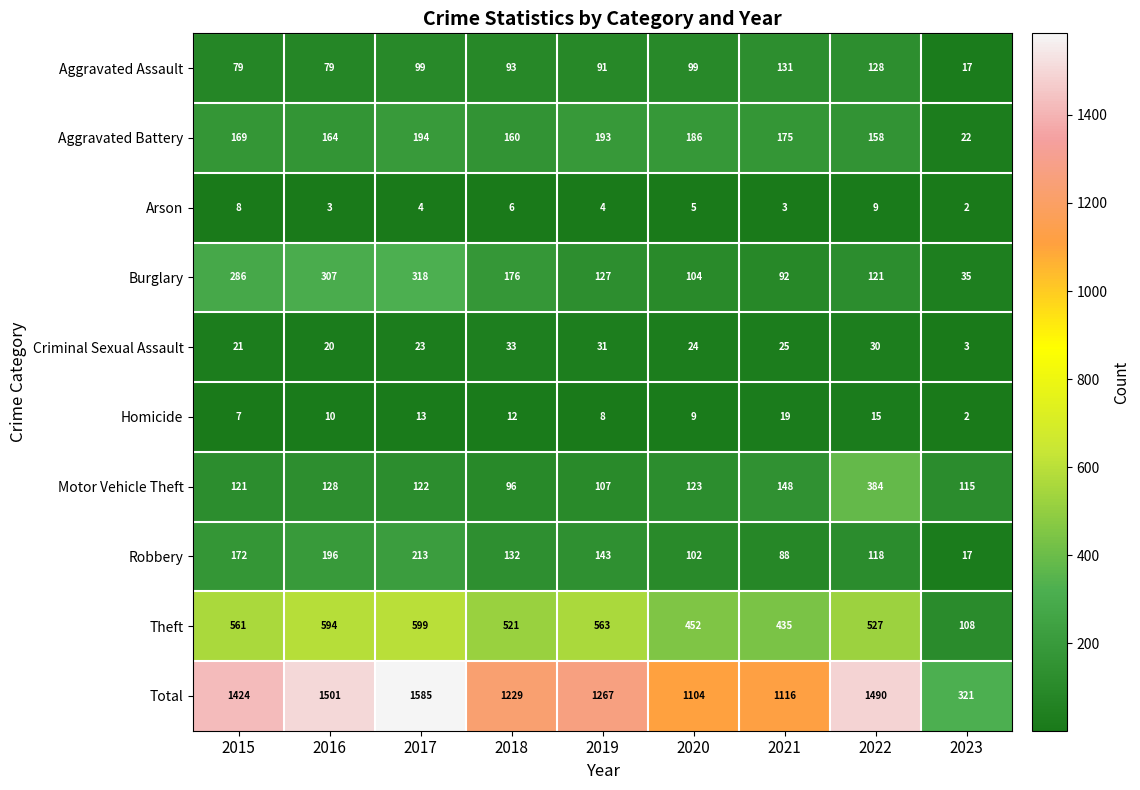

Which series has the widest spread of values?

Total